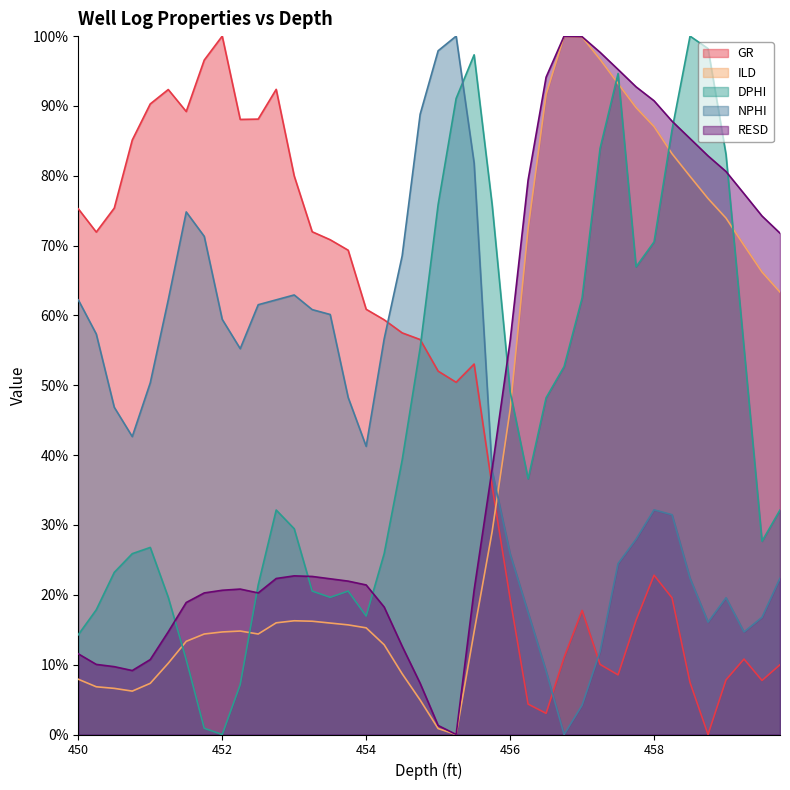

What is the highest value of the ILD series?

1.0